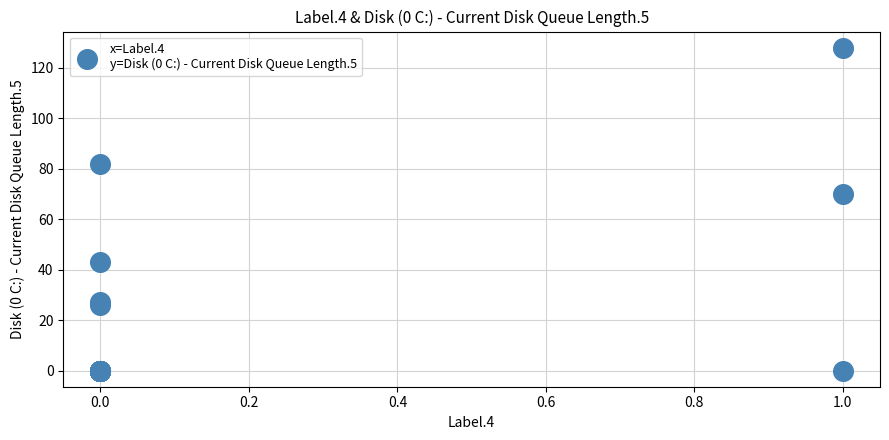

What Y value in the scatter plot is closest to 64?

70